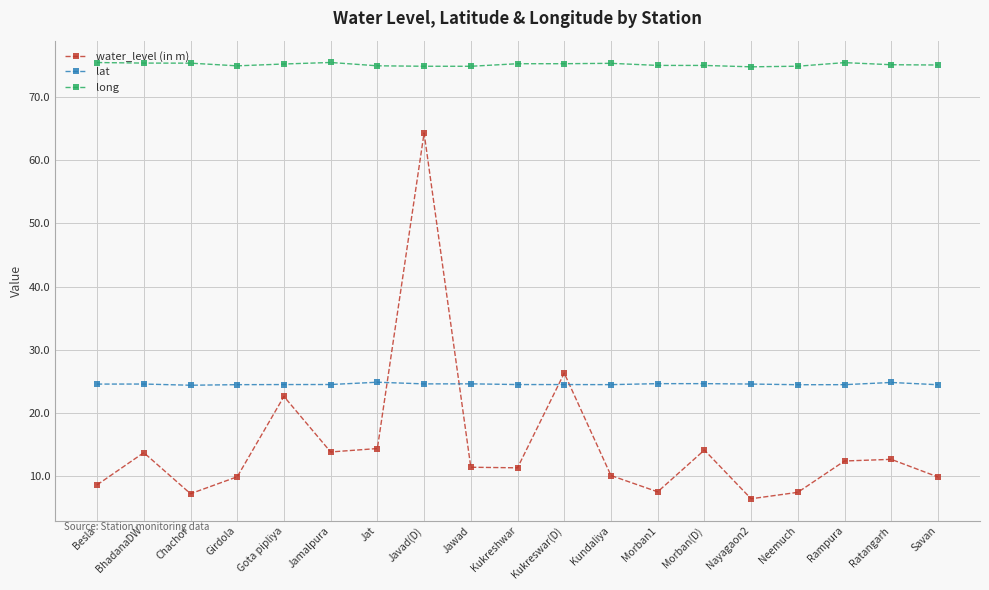

What position from the right is Neemuch?

4